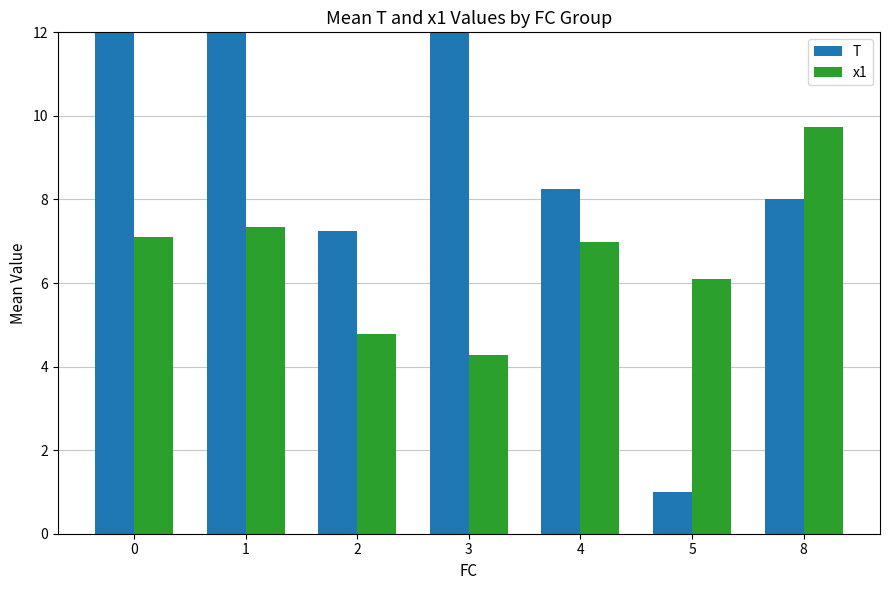

At 0, list the series in order from largest to smallest.

T, x1